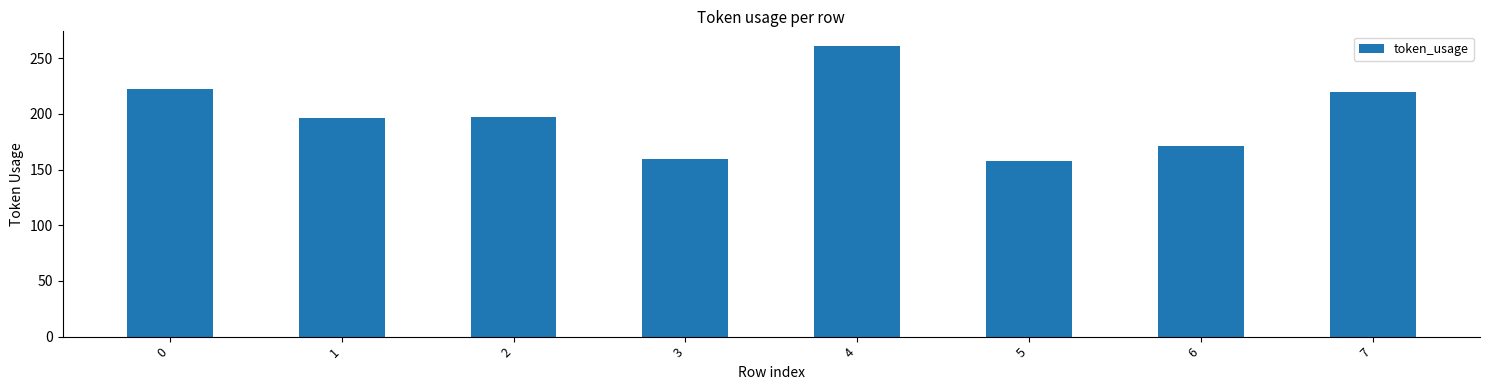

At which category does the chart reach its peak across all series?

4